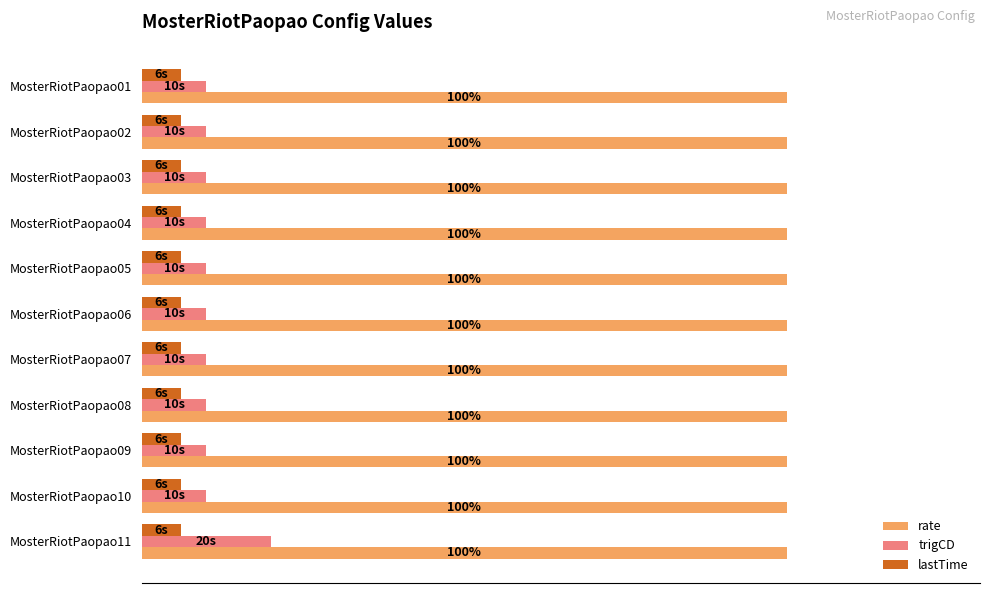

What are all the series names shown in the legend?

rate, trigCD, lastTime